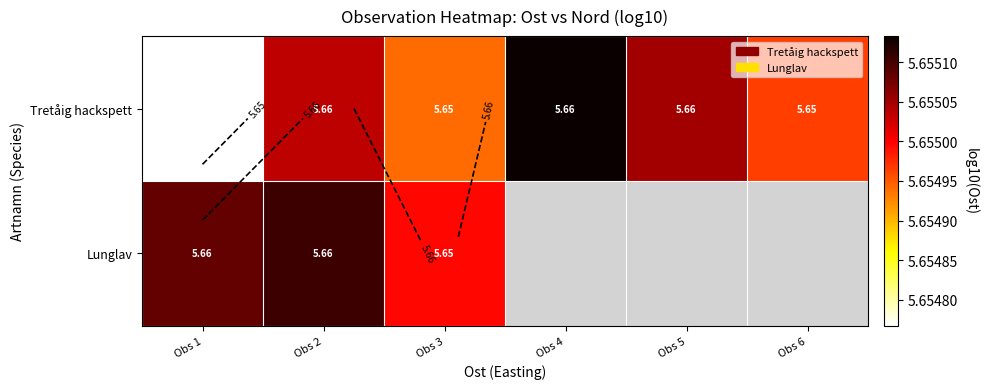

At which label does Tretåig hackspett reach its peak?

Obs 4